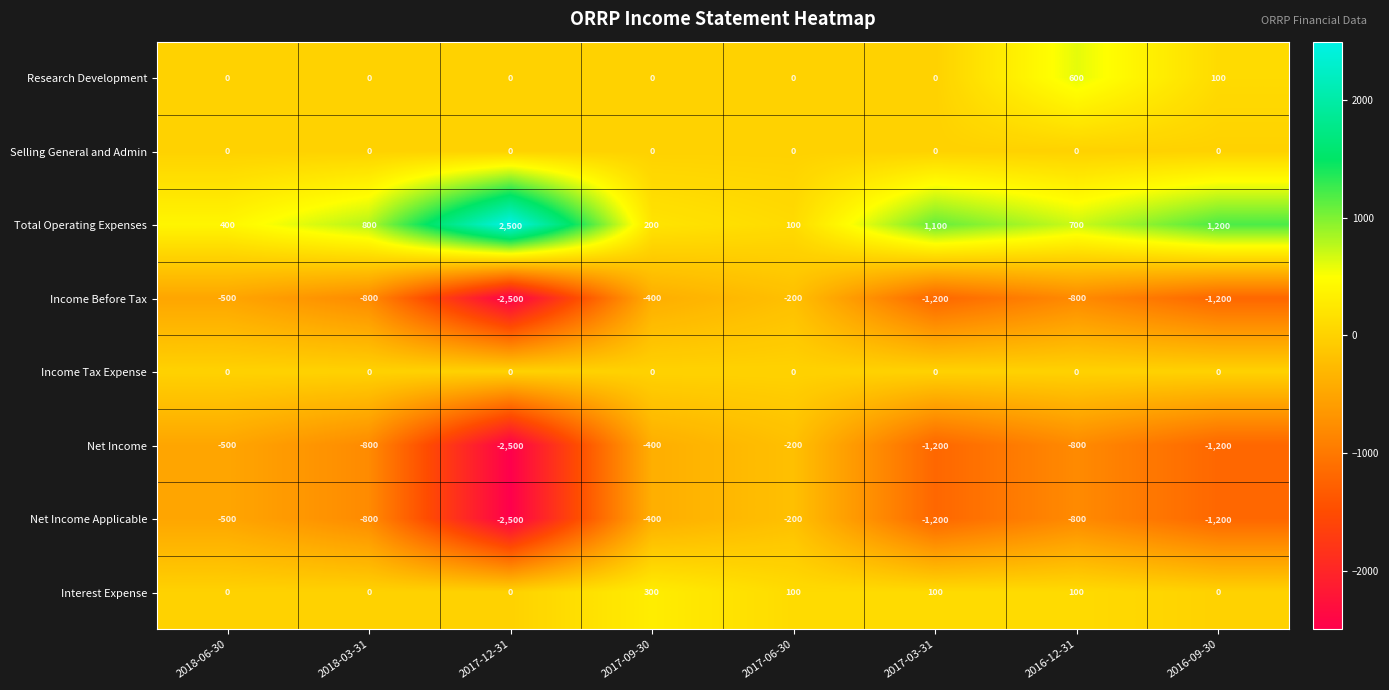

The Income Tax Expense series shows 0 at 2017-03-31. True or false?

True